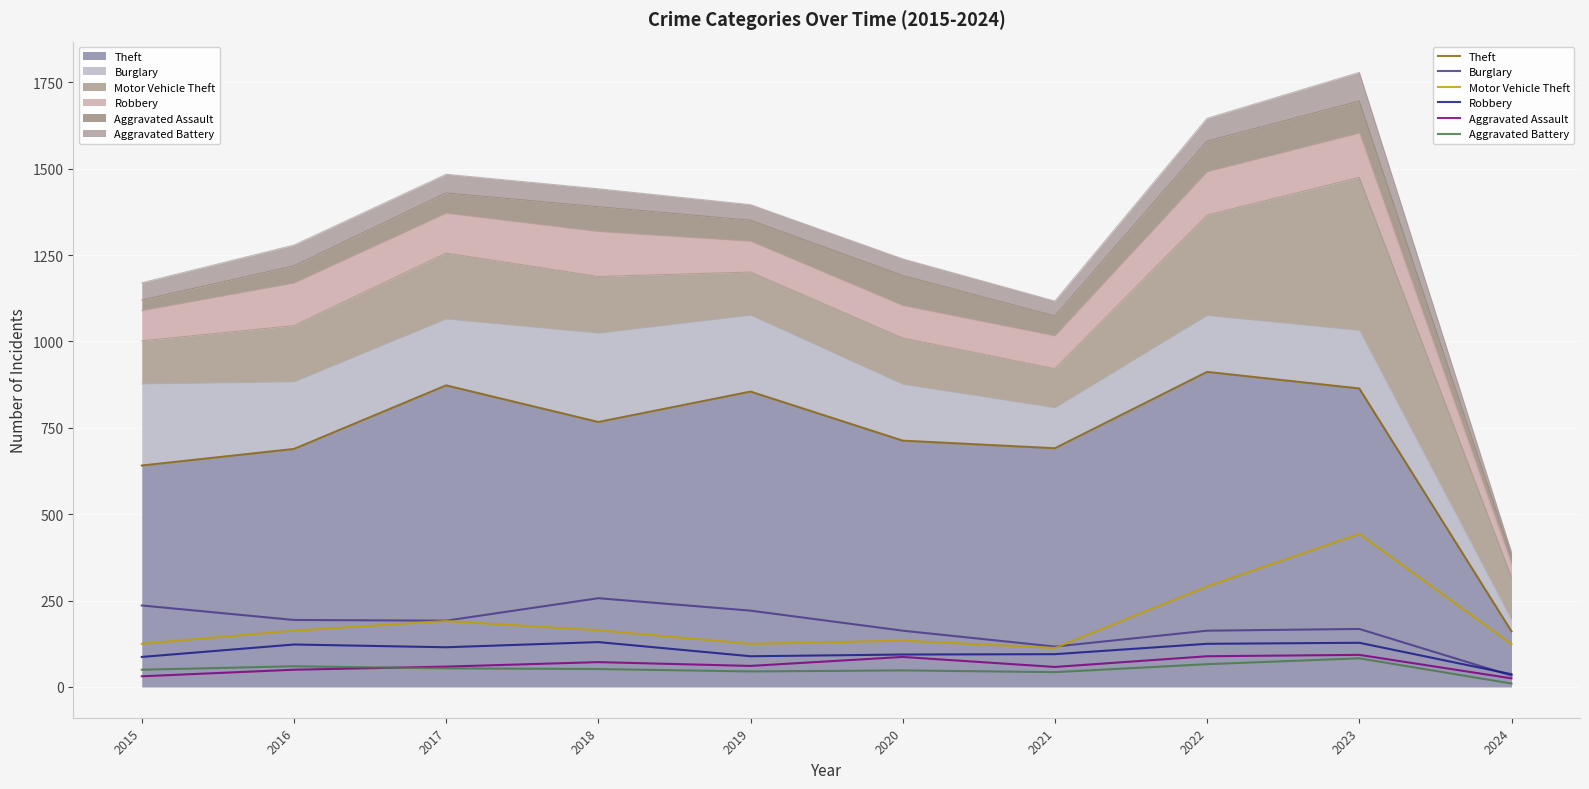

True or false: Motor Vehicle Theft (line) and Robbery (line) intersect in this chart.

False